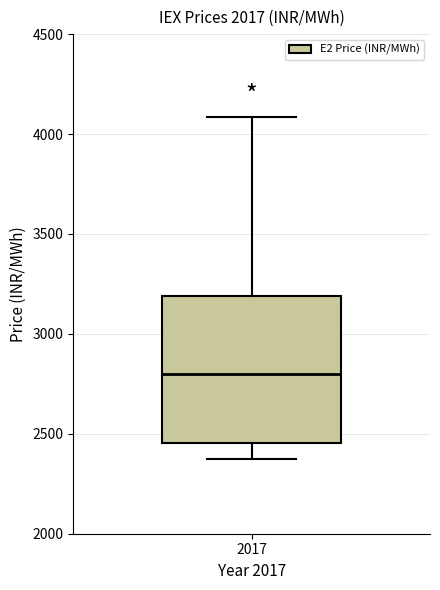

Where is the lower edge of the box at x = 2017 on the y-axis? The values are not printed on the chart, so give them approximately, as read against the axis.

2450